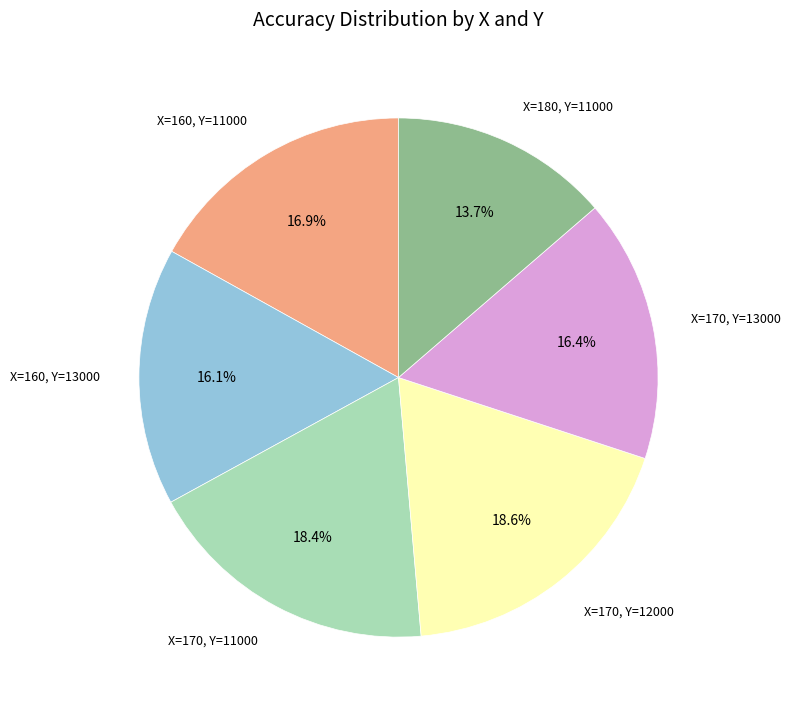

Do X=170, Y=13000 and X=170, Y=11000 together represent more than half of the pie?

No